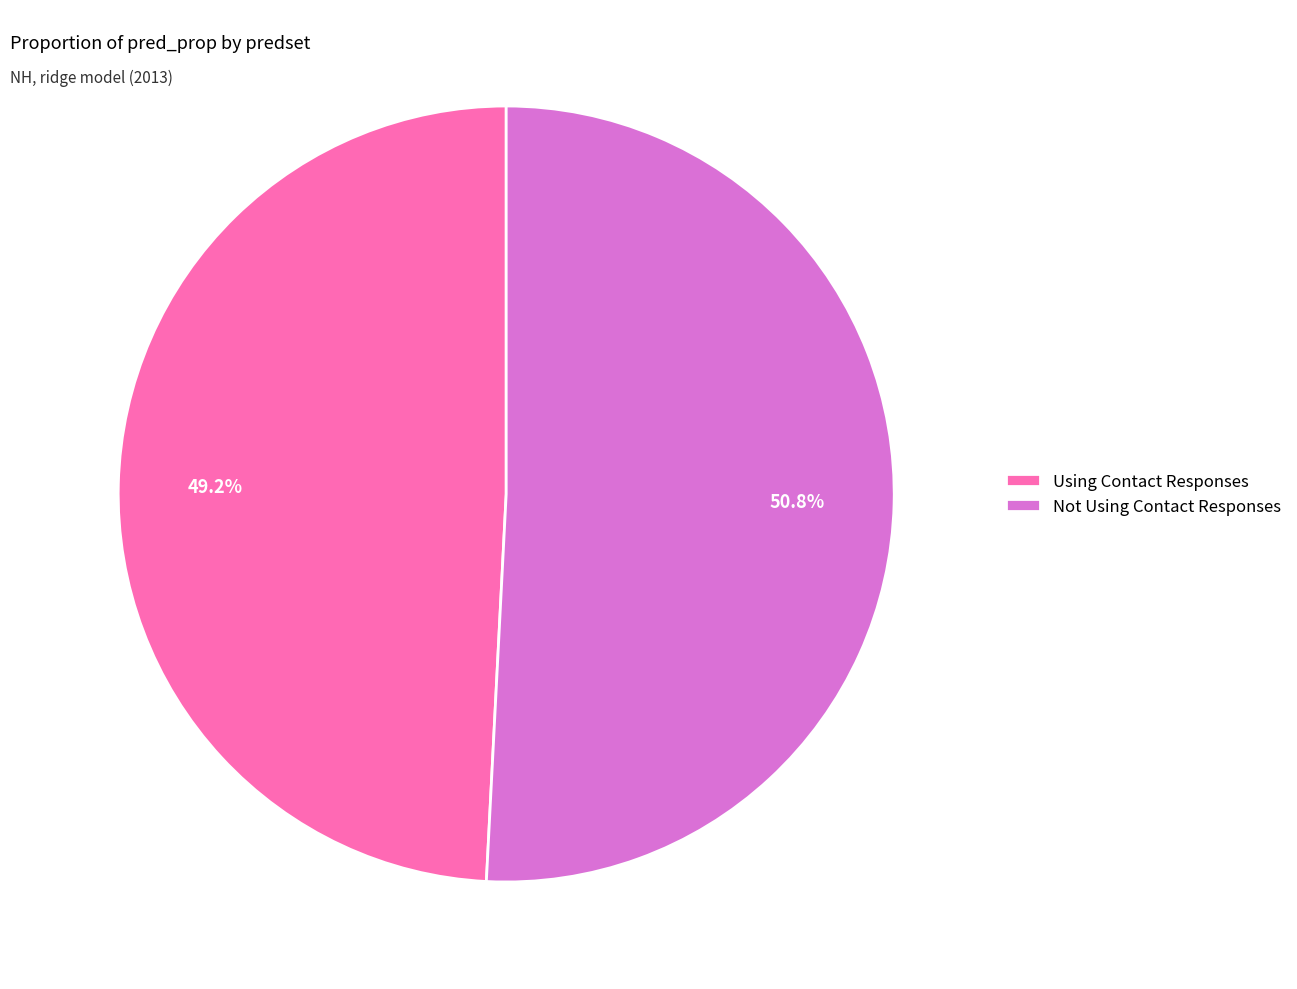

To the nearest percent, what percentage of the pie is Not Using Contact Responses?

51%